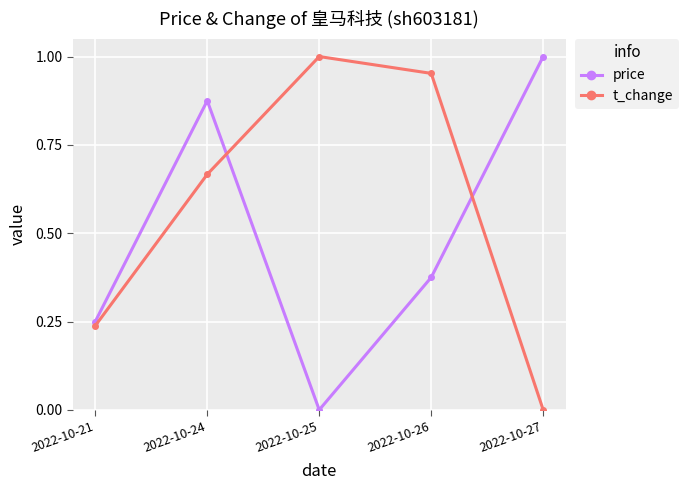

How many intersections are there between price and t_change?

2